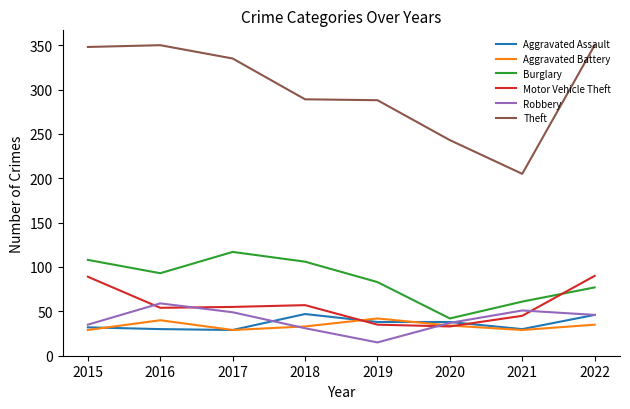

True or false: Robbery and Burglary cross at least once.

False